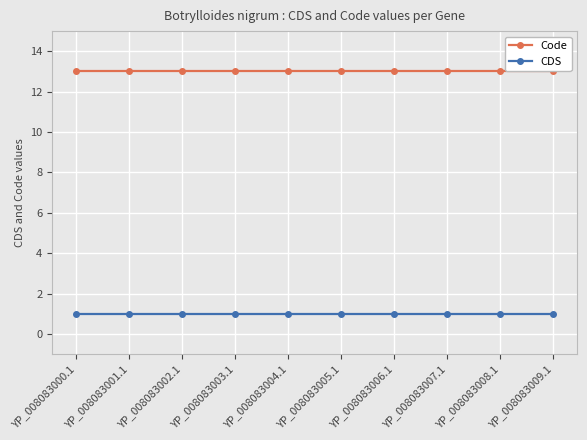

What is the value of the Code point at the 1st from the left?

13